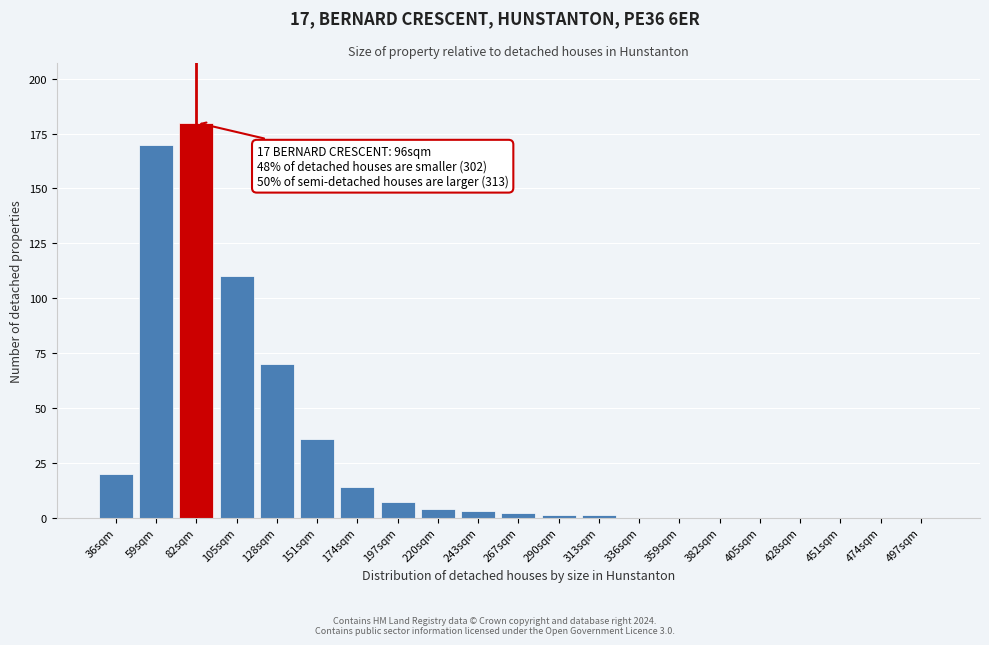

Reading right to left, list all the values displayed in this chart.

497sqm=0	474sqm=0	451sqm=0	428sqm=0	405sqm=0	382sqm=0	359sqm=0	336sqm=0	313sqm=1	290sqm=1	267sqm=2	243sqm=3	220sqm=4	197sqm=7	174sqm=14	151sqm=36	128sqm=70	105sqm=110	82sqm=180	59sqm=170	36sqm=20